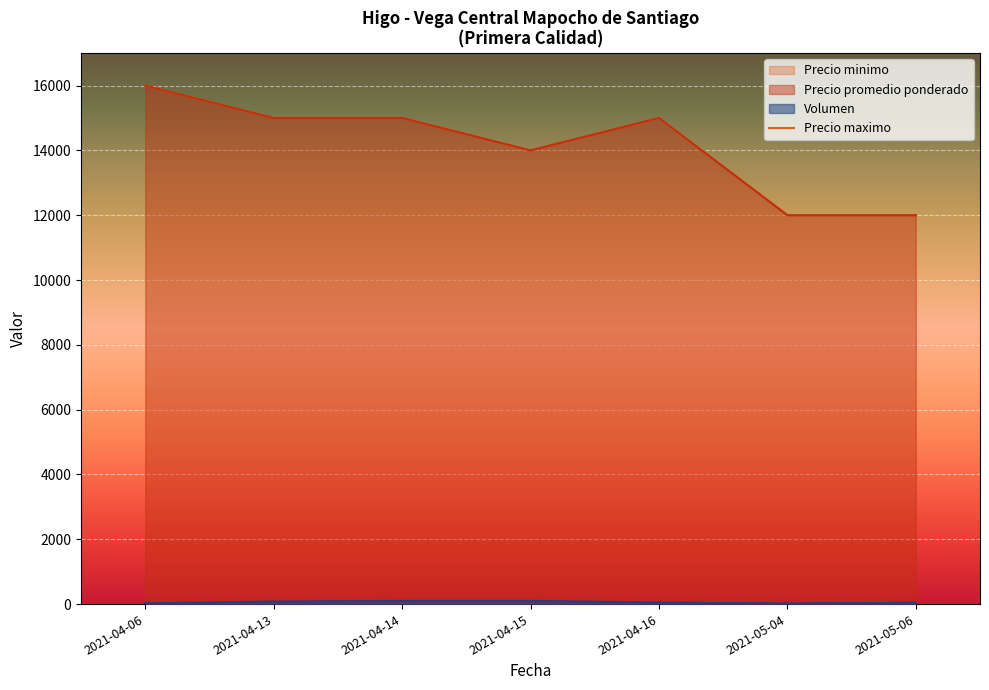

The chart shows a value of 12000 at 2021-05-06. True or false?

True